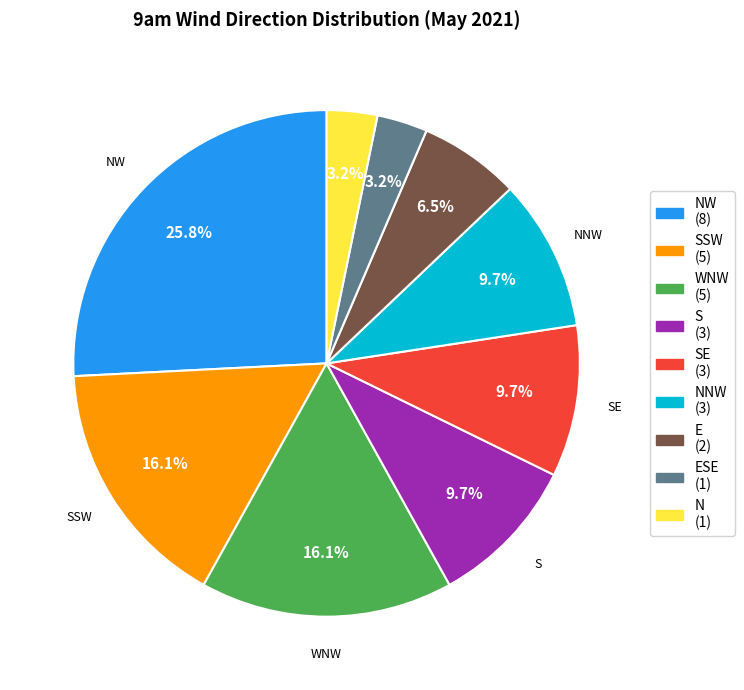

What is the ratio of the value at NNW (3) to the value at NW (8)?

0.4